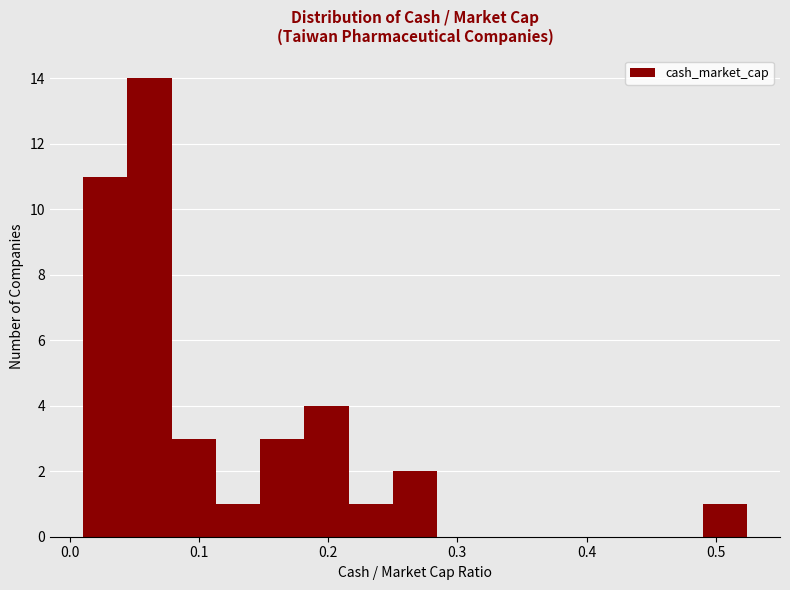

Around what value on the x-axis is the tallest bar? Give the approximate position of its centre, as read against the axis.

0.06